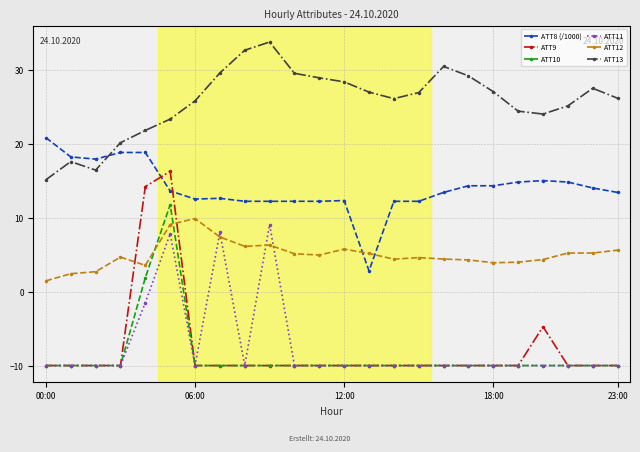

Which series has the largest total across all categories?

ATT13